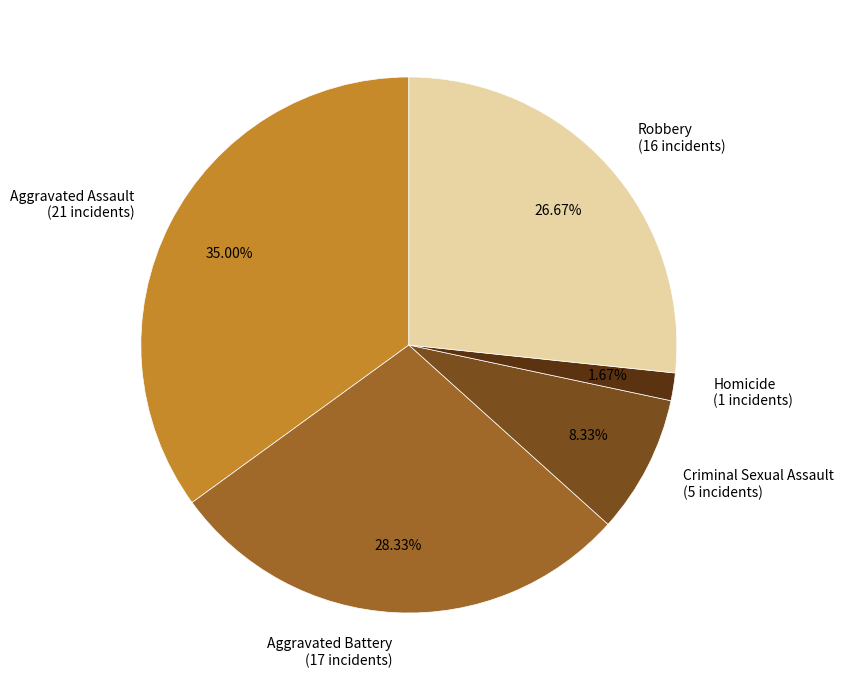

Which slice is the largest?

Aggravated Assault